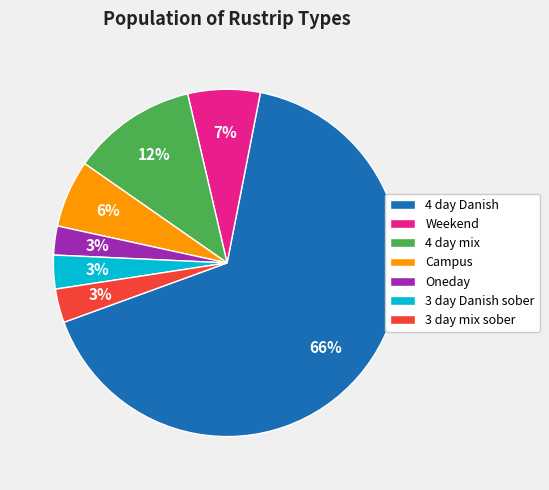

Count the number of slices in the pie.

7